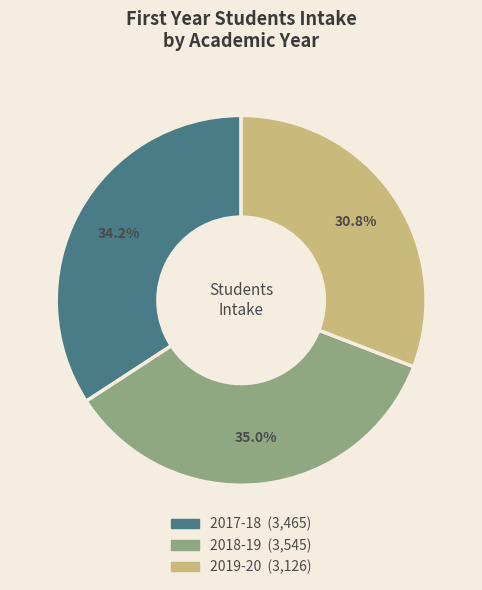

Approximately how many times larger is the value at 2019-20 compared to 2018-19?

0.9